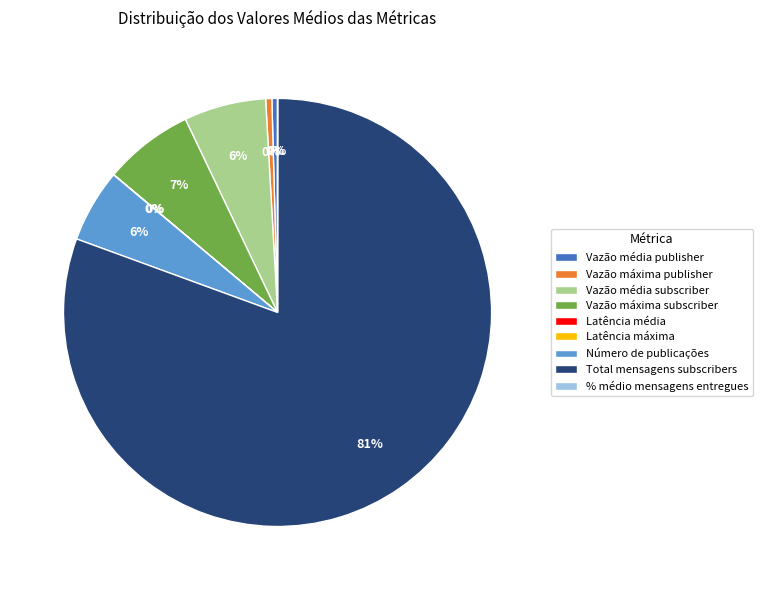

To the nearest percent, what is the average slice percentage?

11%